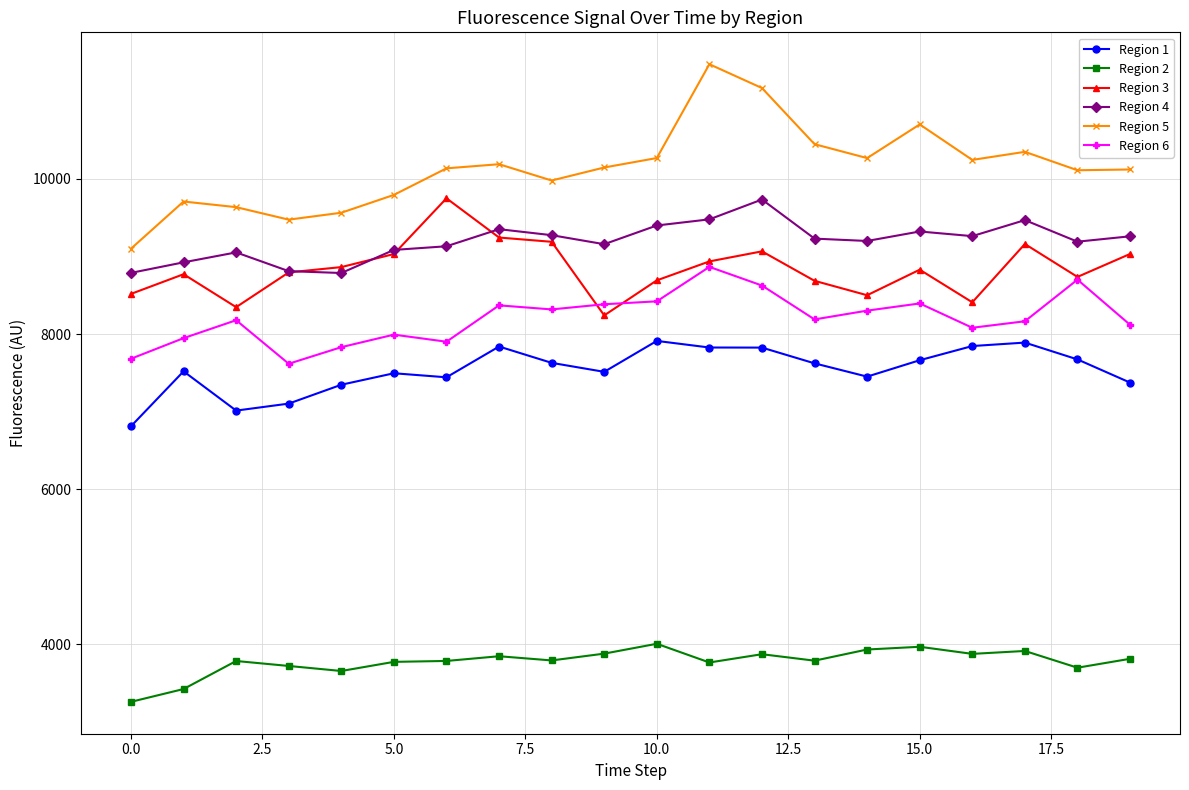

True or false: Region 4 has more than 0 interior local peaks.

True